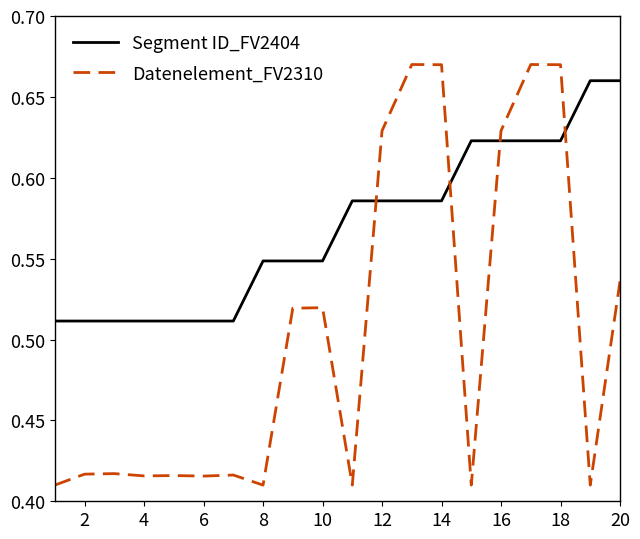

List the series in order of their overall mean, highest first.

Segment ID_FV2404, Datenelement_FV2310